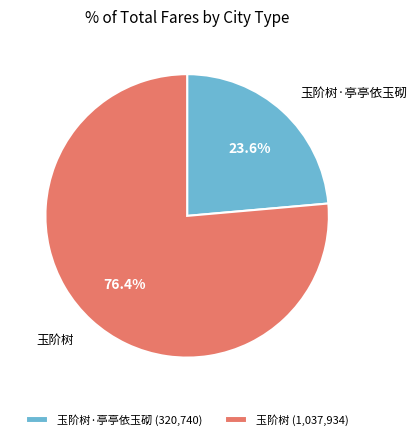

What percentage is the 玉阶树 slice, to the nearest percent?

76%